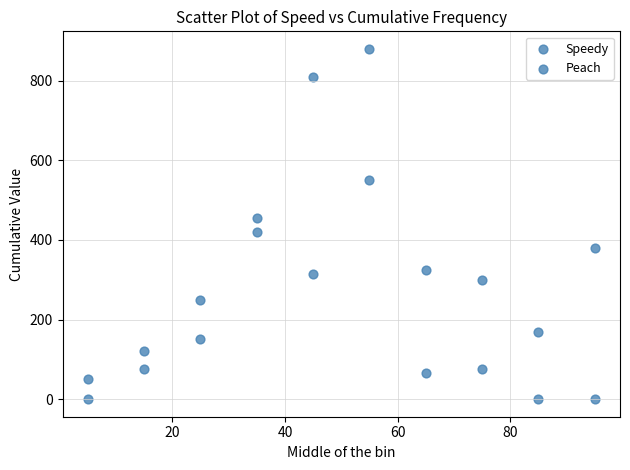

Count the number of points in this scatter plot.

20